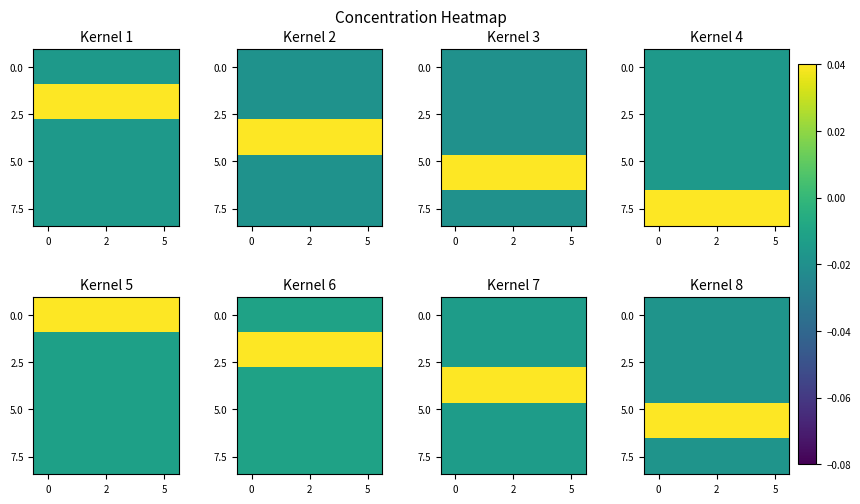

What is the greatest value displayed?

0.1